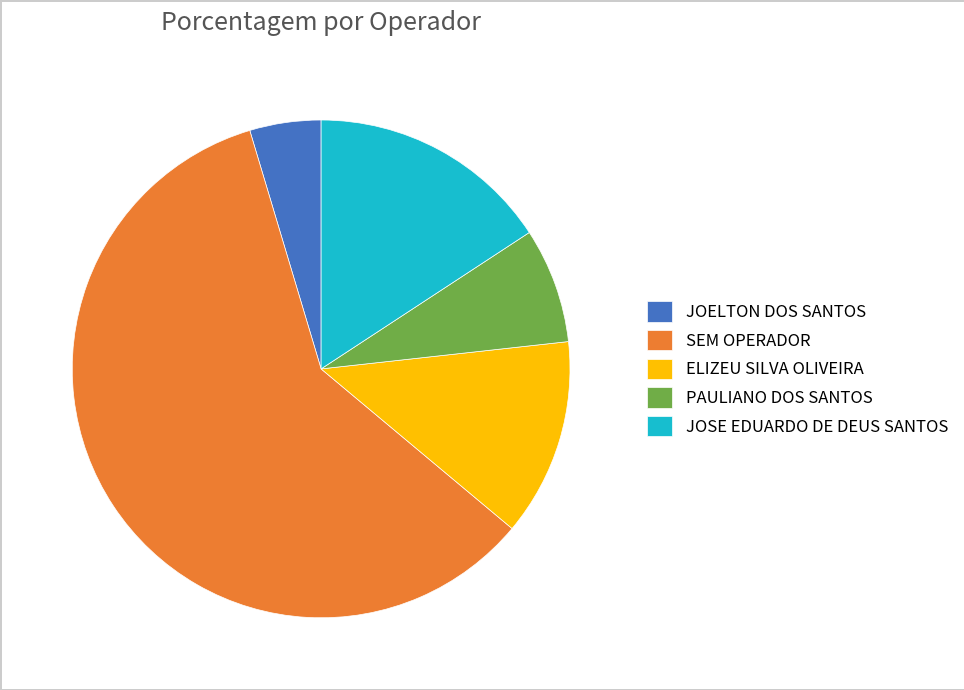

Which slice is the smallest?

JOELTON DOS SANTOS